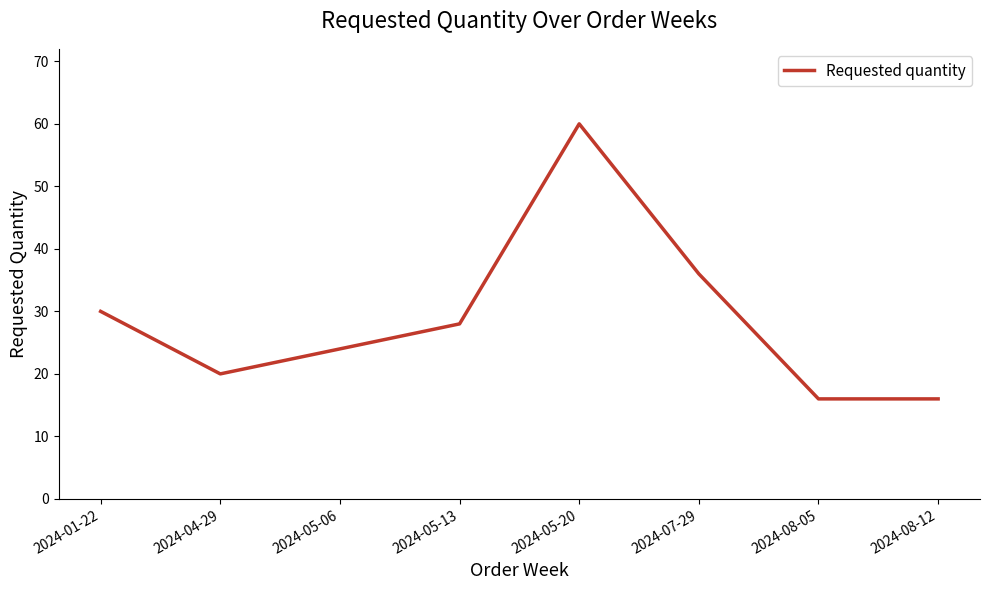

Reading left to right, extract all data points from this chart.

2024-01-22=30	2024-04-29=20	2024-05-06=24	2024-05-13=28	2024-05-20=60	2024-07-29=36	2024-08-05=16	2024-08-12=16